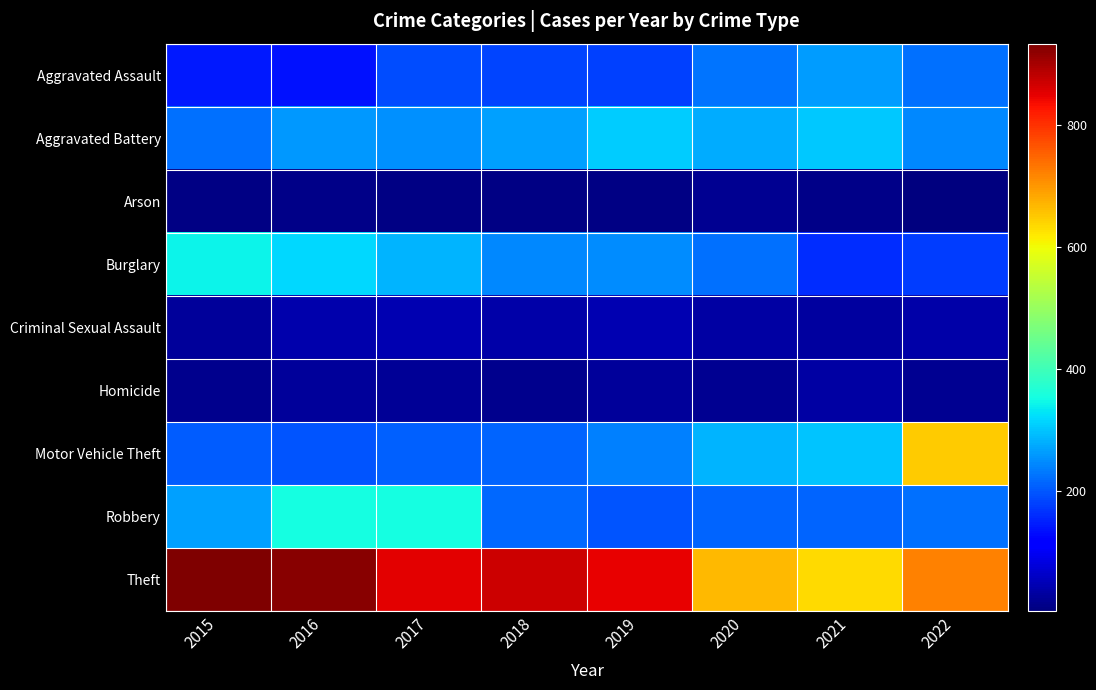

List the series in order of their peak value, lowest first.

Arson, Homicide, Criminal Sexual Assault, Aggravated Assault, Aggravated Battery, Burglary, Robbery, Motor Vehicle Theft, Theft